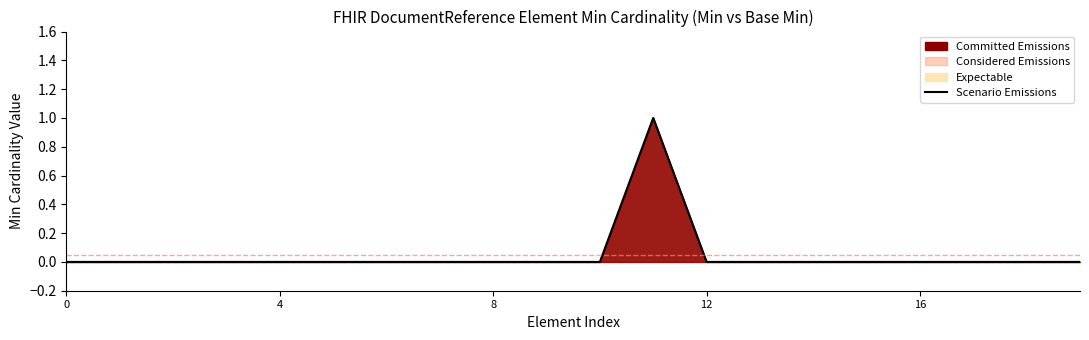

What is the difference between the maximum and minimum values?

1